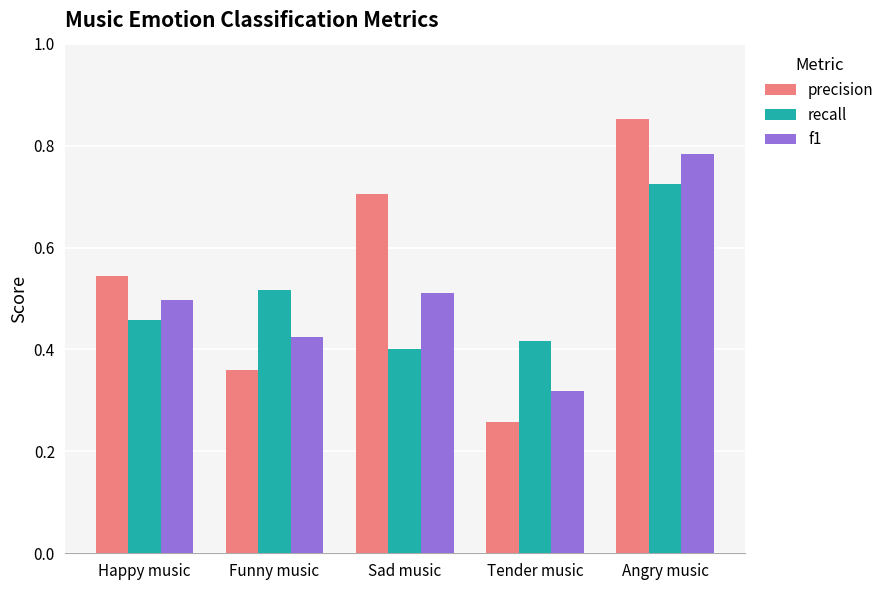

Which series has the largest range (max minus min)?

precision